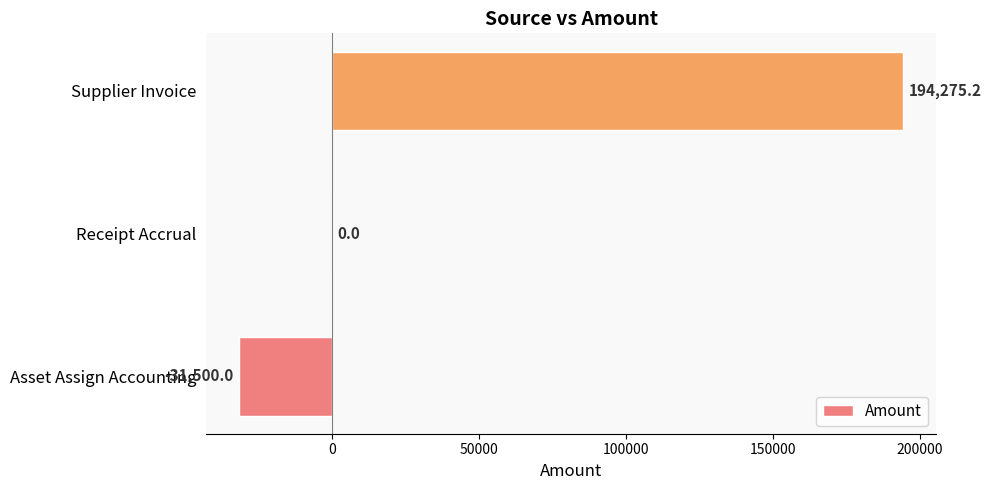

What is the sum of all values?

162775.2